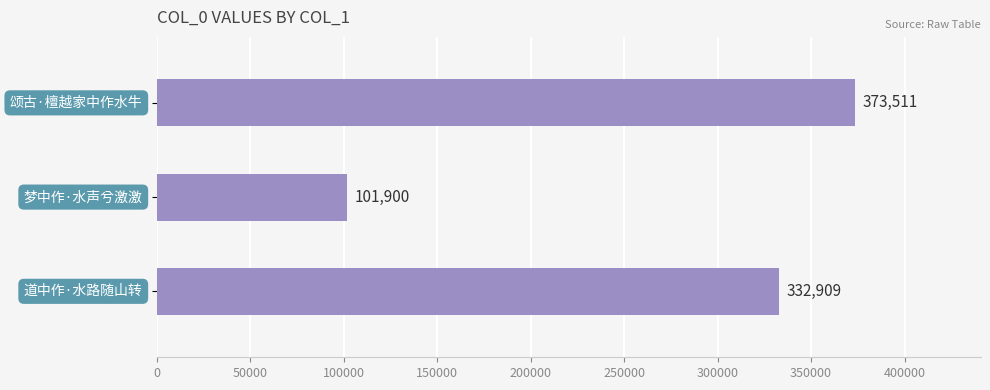

Count the values in the range 101900 to 373511.

3